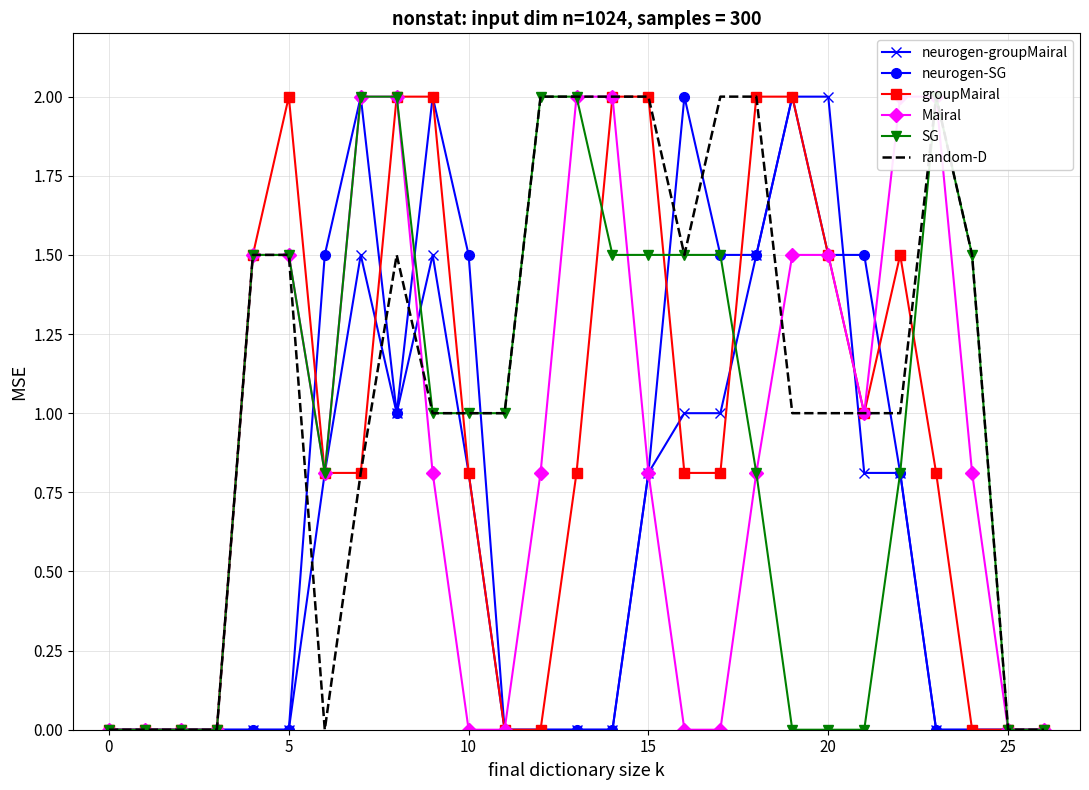

Reading right to left, list all the values displayed in this chart.

neurogen-groupMairal: 0.0	0.0	0.0	0.0	0.8	0.8	2.0	2.0	1.5	1.0	1.0	0.8	0.0	0.0	0.0	0.0	0.8	1.5	1.0	1.5	0.8	0.0	0.0	0.0	0.0	0.0	0.0
neurogen-SG: 0.0	0.0	0.0	0.0	0.8	1.5	1.5	2.0	1.5	1.5	2.0	0.8	0.0	0.0	0.0	0.0	1.5	2.0	1.0	2.0	1.5	0.0	0.0	0.0	0.0	0.0	0.0
groupMairal: 0.0	0.0	0.0	0.8	1.5	1.0	1.5	2.0	2.0	0.8	0.8	2.0	2.0	0.8	0.0	0.0	0.8	2.0	2.0	0.8	0.8	2.0	1.5	0.0	0.0	0.0	0.0
Mairal: 0.0	0.0	0.8	2.0	2.0	1.0	1.5	1.5	0.8	0.0	0.0	0.8	2.0	2.0	0.8	0.0	0.0	0.8	2.0	2.0	0.8	1.5	1.5	0.0	0.0	0.0	0.0
SG: 0.0	0.0	1.5	2.0	0.8	0.0	0.0	0.0	0.8	1.5	1.5	1.5	1.5	2.0	2.0	1.0	1.0	1.0	2.0	2.0	0.8	1.5	1.5	0.0	0.0	0.0	0.0
random-D: 0.0	0.0	1.5	2.0	1.0	1.0	1.0	1.0	2.0	2.0	1.5	2.0	2.0	2.0	2.0	1.0	1.0	1.0	1.5	0.8	0.0	1.5	1.5	0.0	0.0	0.0	0.0